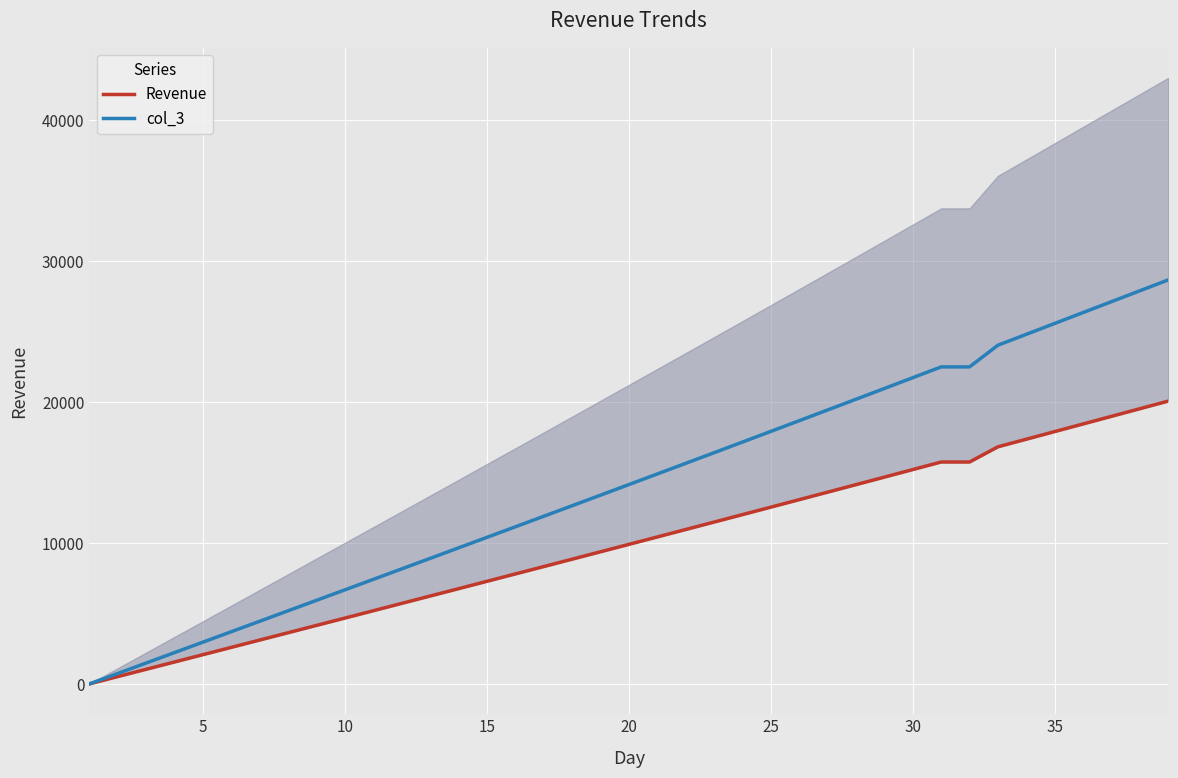

The value of col_3 at 5 is 2964.0. True or false?

True